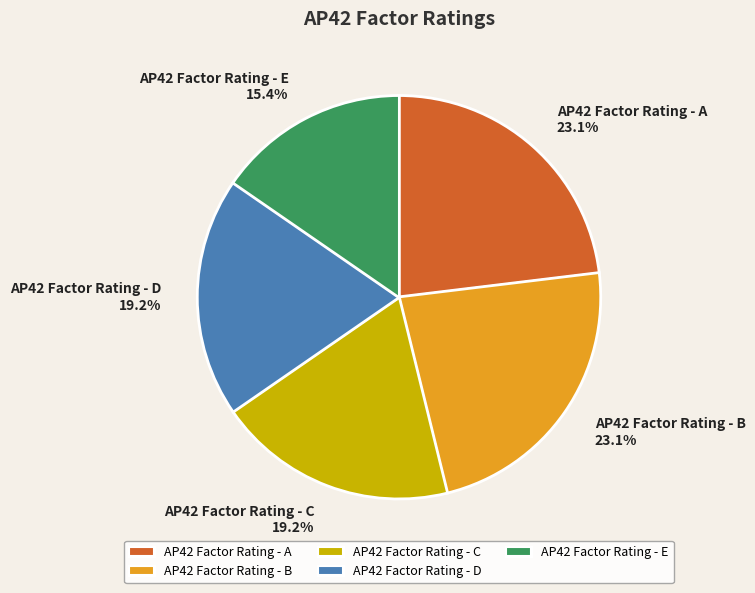

Does AP42 Factor Rating - D represent more than half of the total?

No